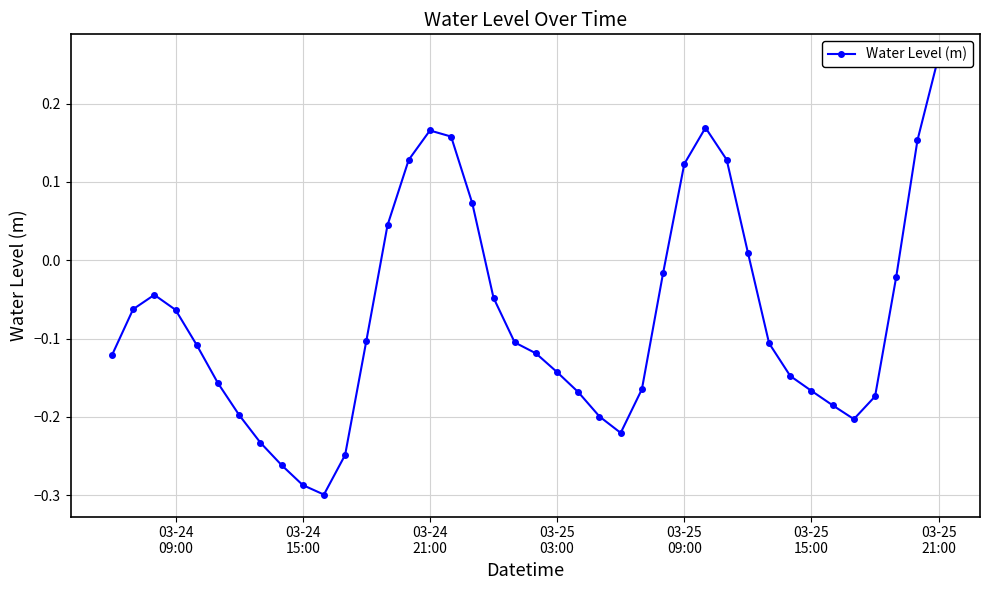

Which has a higher value, 03-24 15:00 or 03-24 21:00?

03-24 21:00